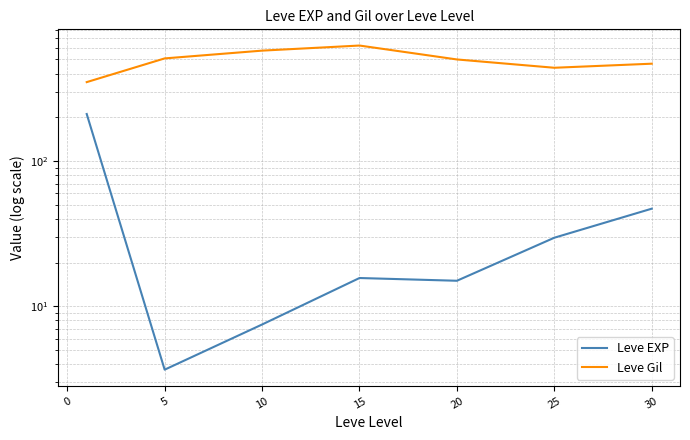

Rank the series by their average value, from lowest to highest.

Leve EXP, Leve Gil